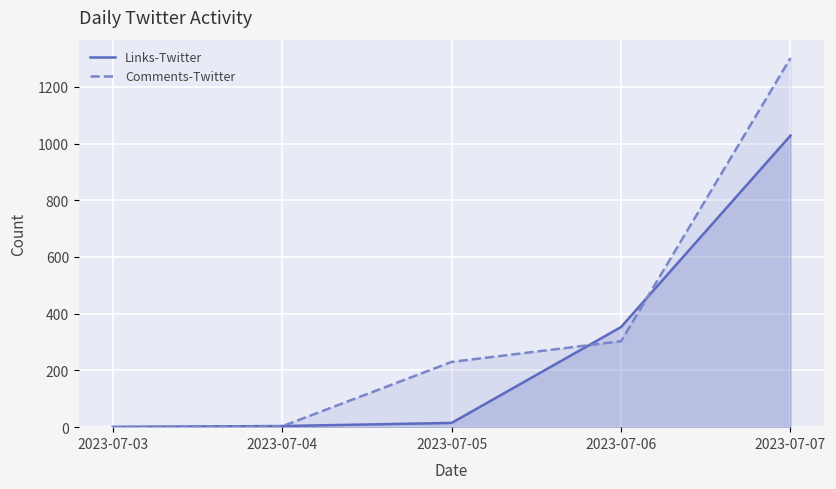

Read the Comments-Twitter value at 2023-07-04.

3